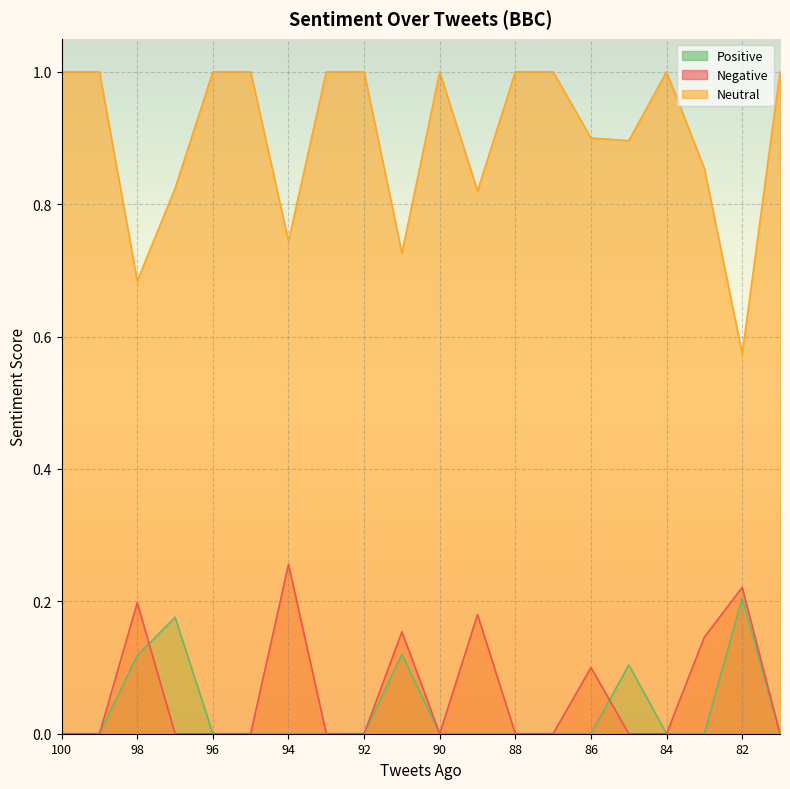

How many distinct data groups are displayed?

3